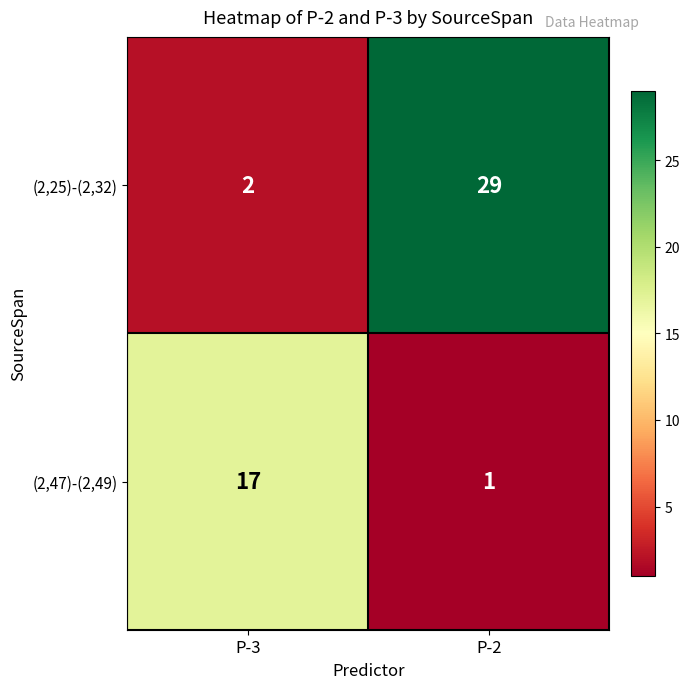

Reading left to right, list all the values displayed in this chart.

(2,25)-(2,32): 2	29
(2,47)-(2,49): 17	1